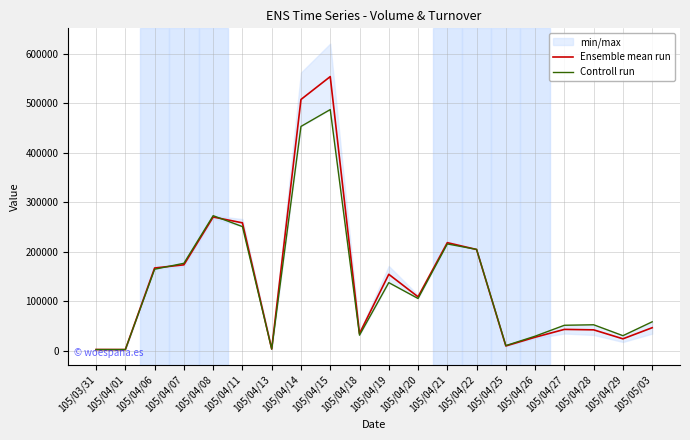

Reading left to right, extract all data points from this chart.

Ensemble mean run: 3090	3000	167475	173920	270305	258560	4140	507345	553490	35315	154785	109385	218585	204825	10285	27870	43680	42760	24665	47075
Controll run: 3000	3000	165000	177000	273000	251000	4000	453000	487000	32000	138000	106000	216000	205000	11000	30000	52000	53000	31000	59000